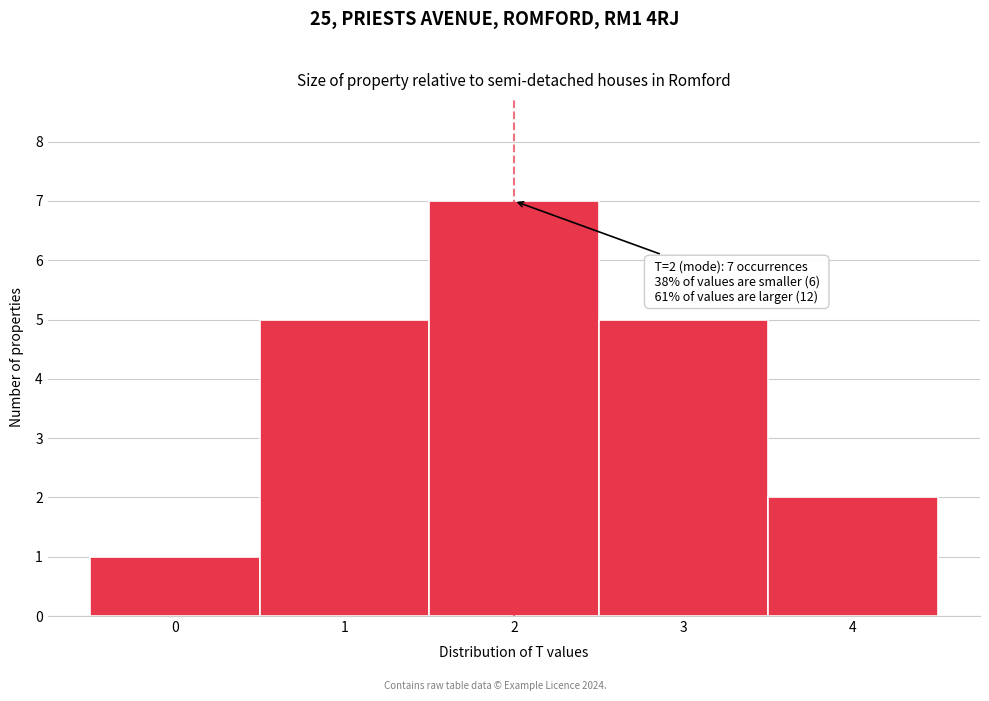

Which range on the x-axis has the tallest bar?

1.5 to 2.5